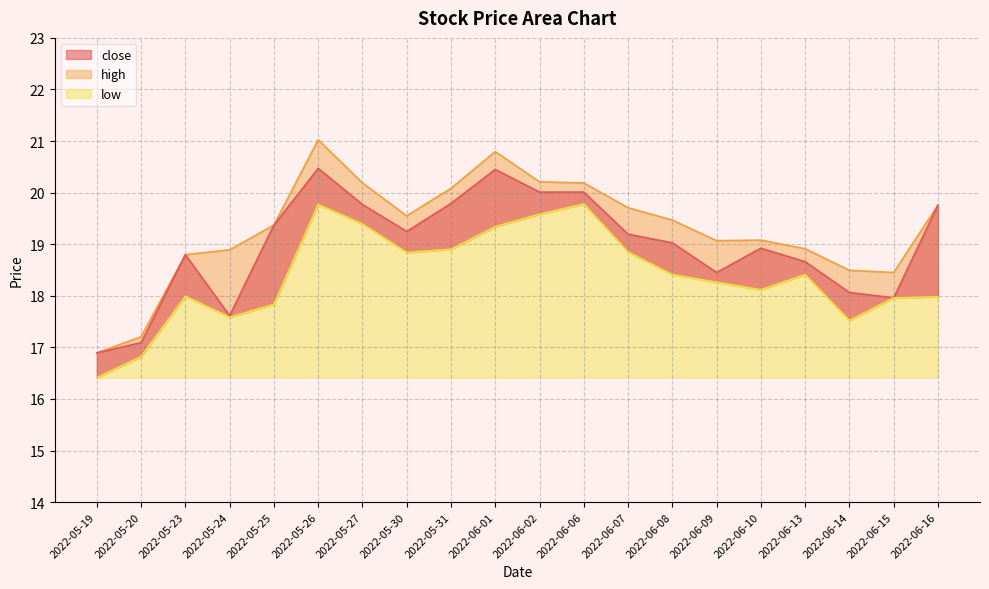

How many data points in low are above 18?

12